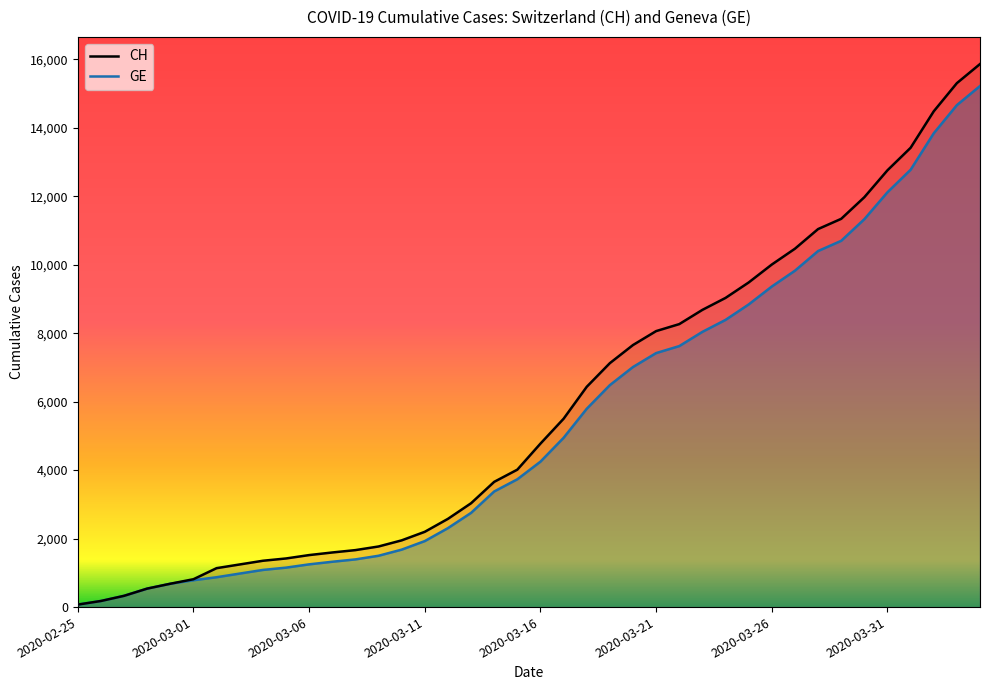

Which series has the largest range (max minus min)?

CH